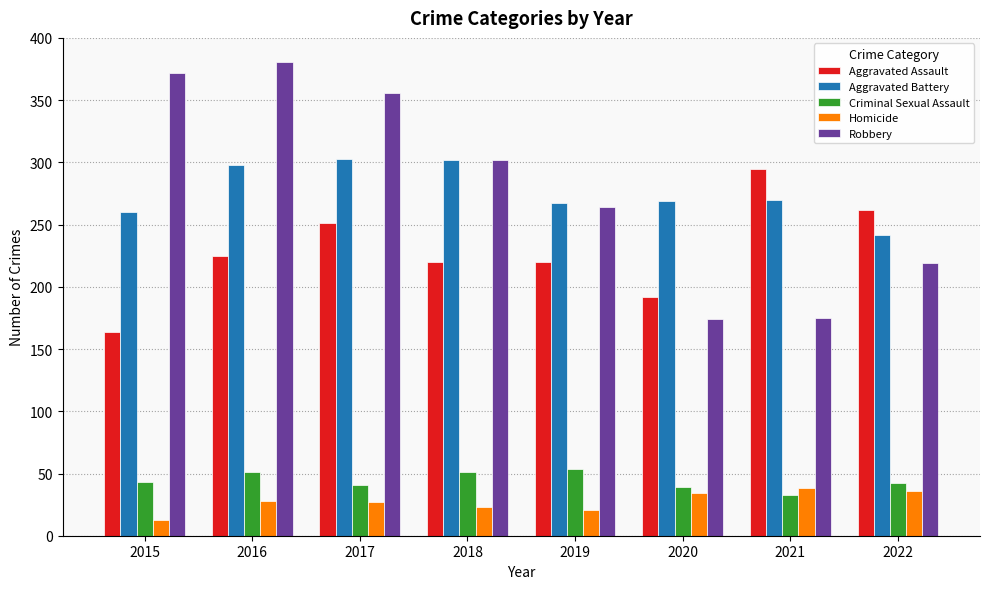

Where is Aggravated Battery nearest to the value 272?

2021